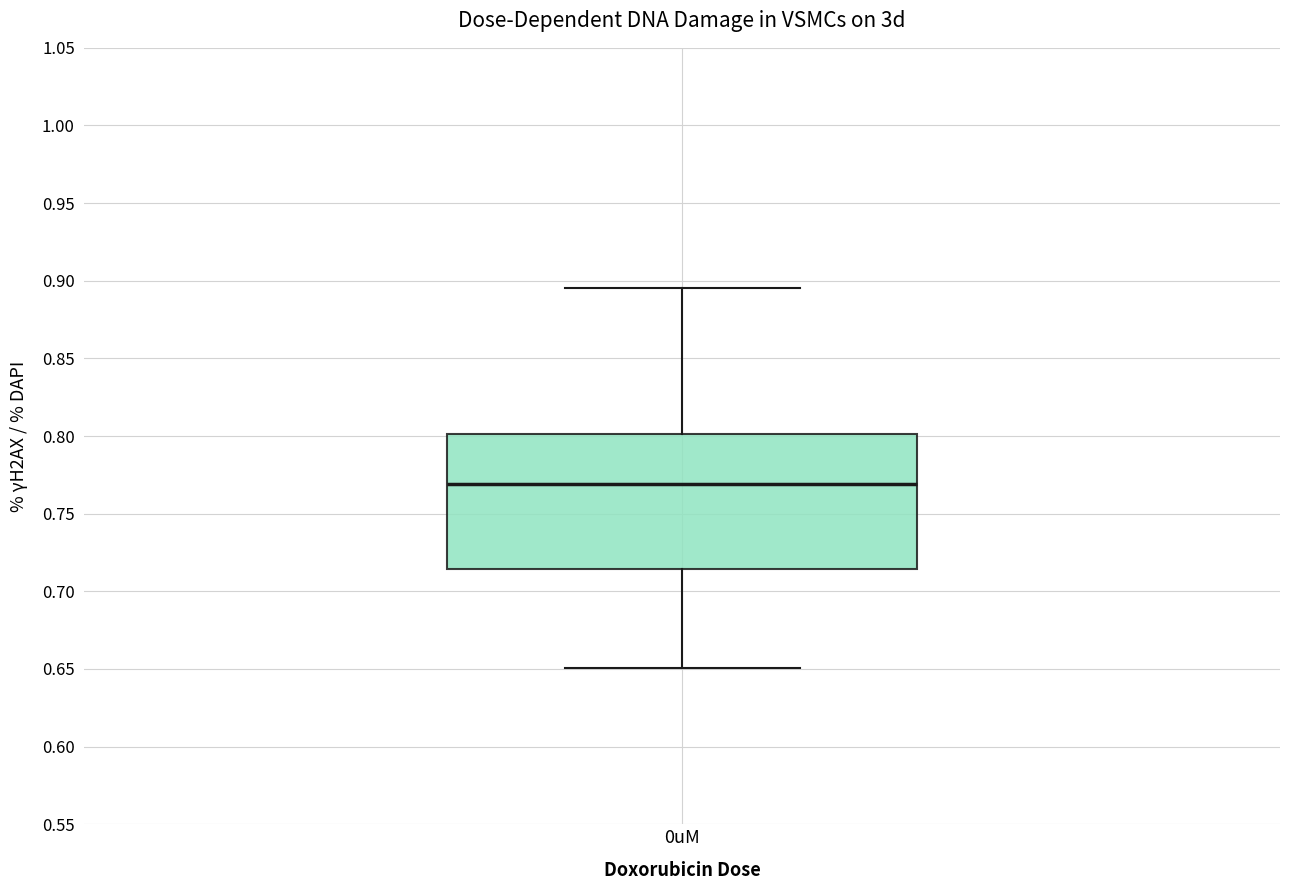

Transcribe this box plot: give where the median line is, the range the box spans, and where the two whiskers end, as read against the y-axis. The values are not printed on the chart, so give them approximately, as read against the axis.

median 0.770, box 0.715 to 0.800, whiskers 0.650 to 0.895